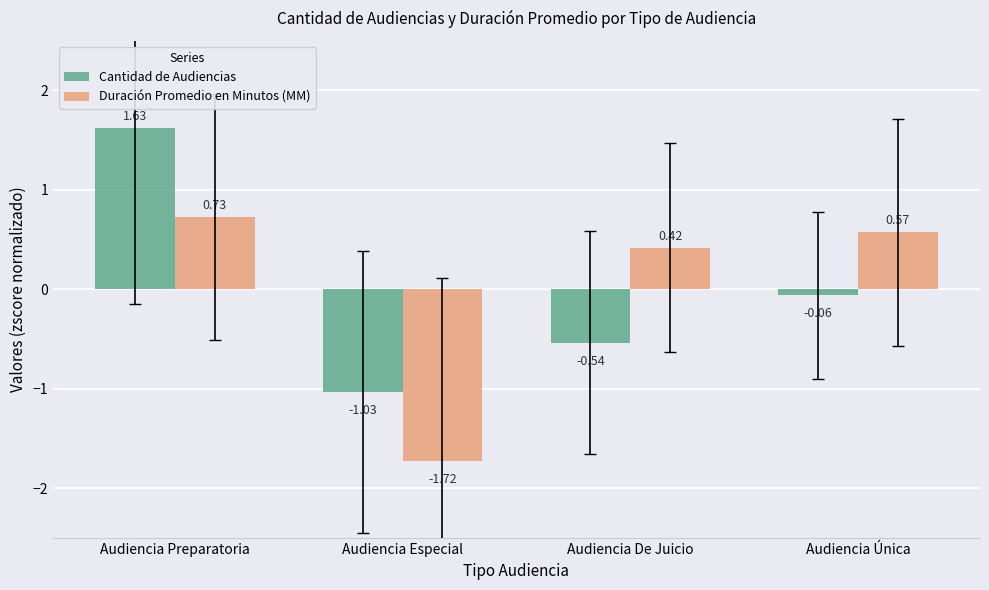

Which category has the highest value in the Duración Promedio en Minutos (MM) series?

Audiencia Preparatoria